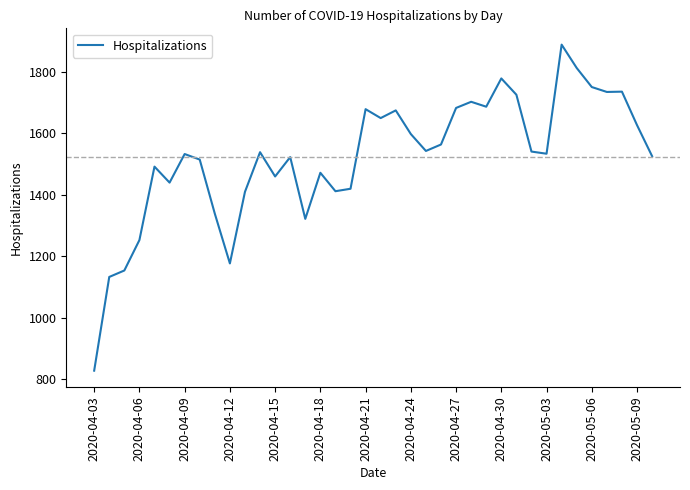

What is the minimum value shown in the chart?

827